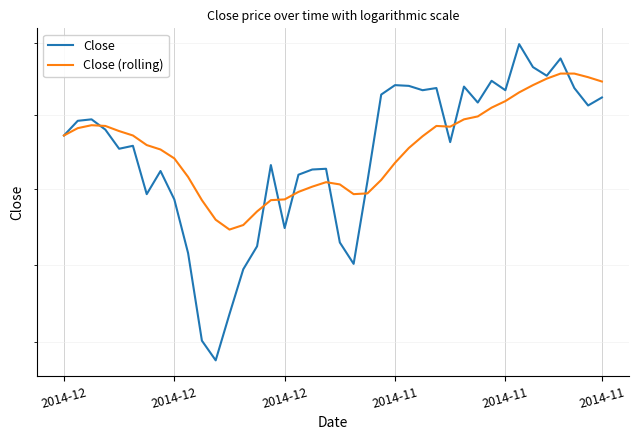

Is it true that Close (rolling) equals 41.6 at 11?

True